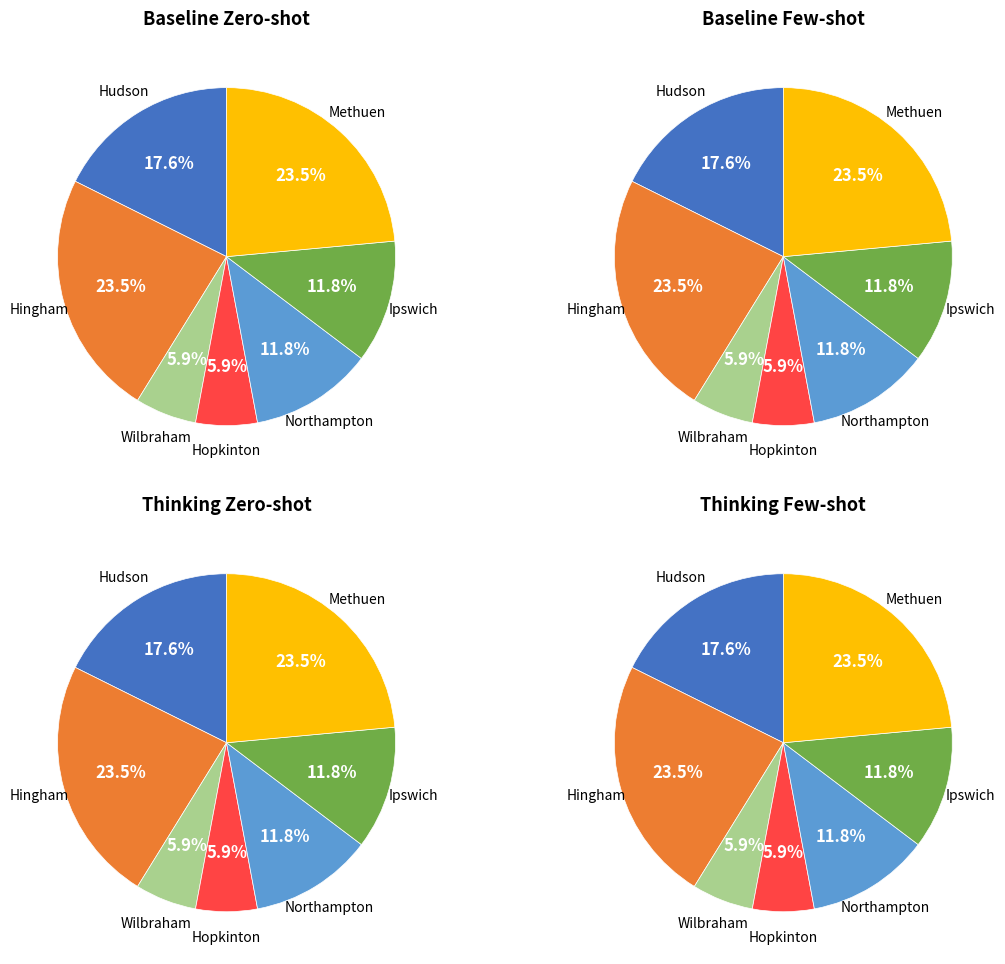

True or false: Northampton accounts for 4% of the total.

False